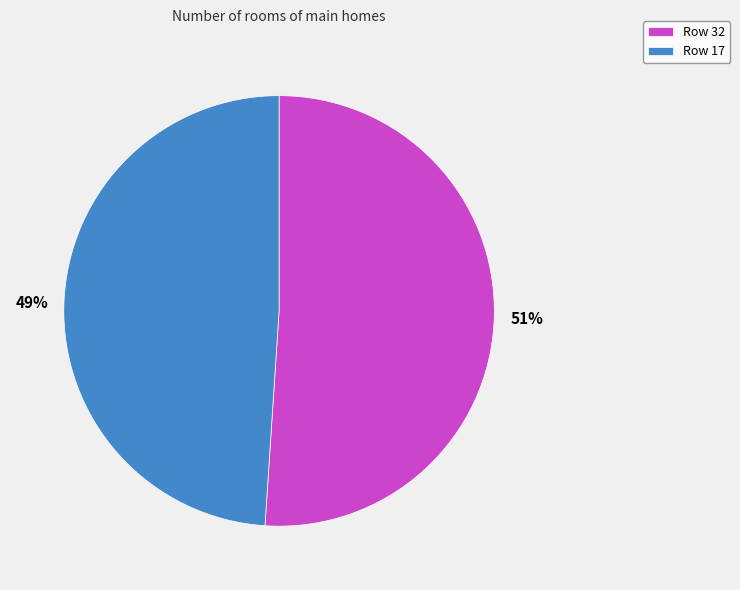

Is it true that Row 32 is 41% of the pie?

False